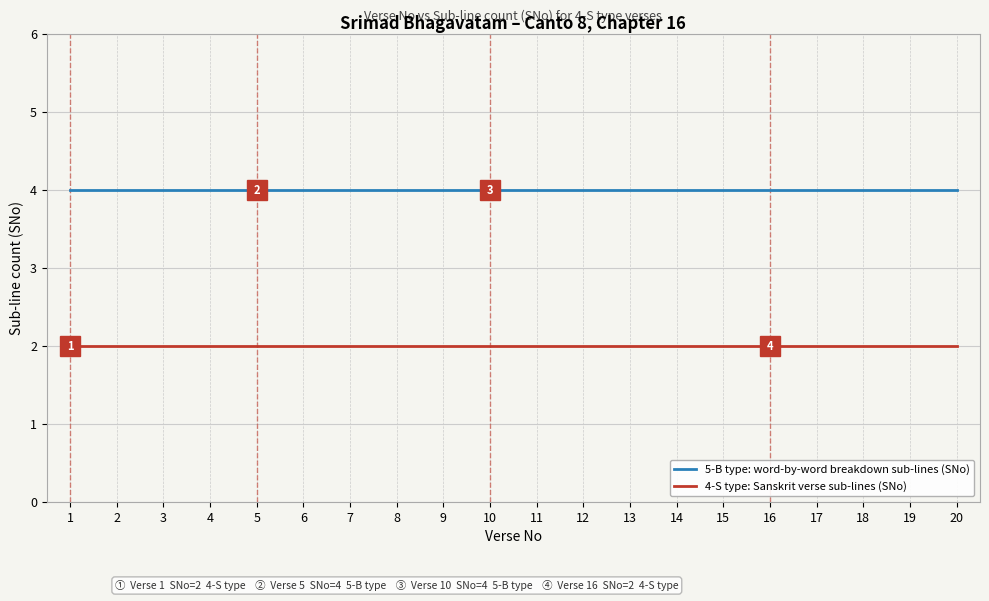

What is the sum of all 5-B type: word-by-word breakdown sub-lines (SNo) values?

80